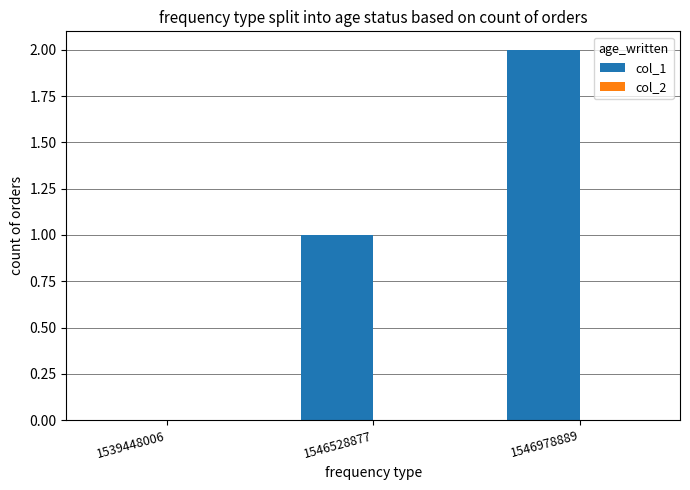

Between 1539448006 and 1546978889, which is larger?

1546978889